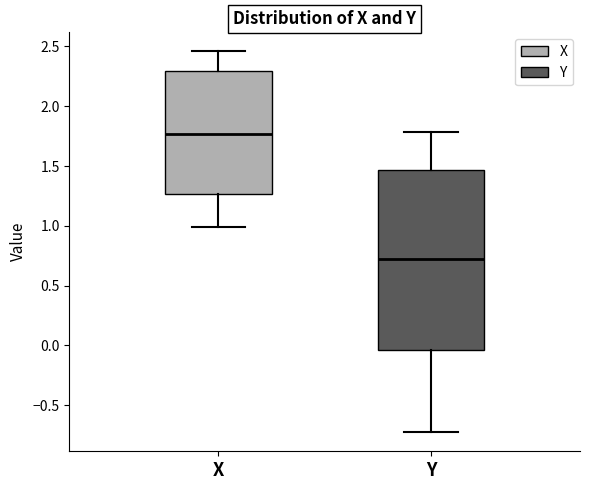

Comparing the boxes themselves (not the whiskers), which one is the tallest?

Y